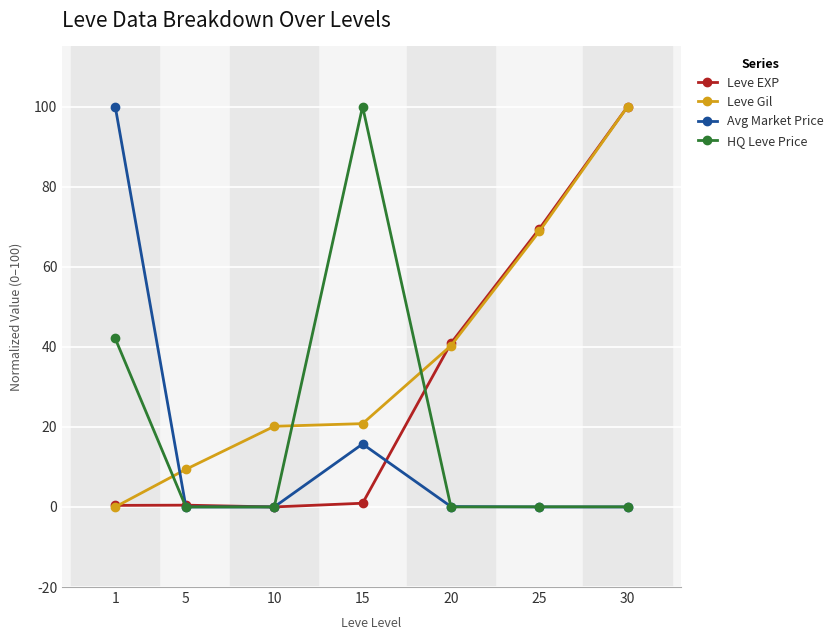

How many times do HQ Leve Price and Leve Gil cross each other?

3